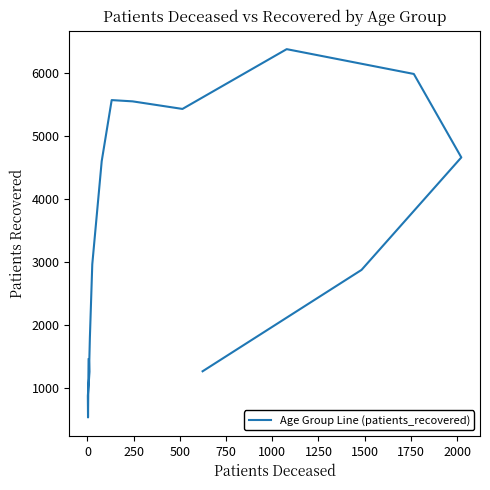

How many data points does each series have?

16